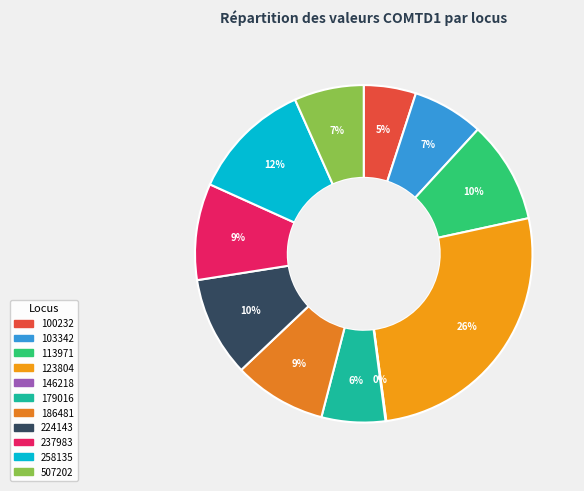

Is it true that 179016 is 1% of the pie?

False